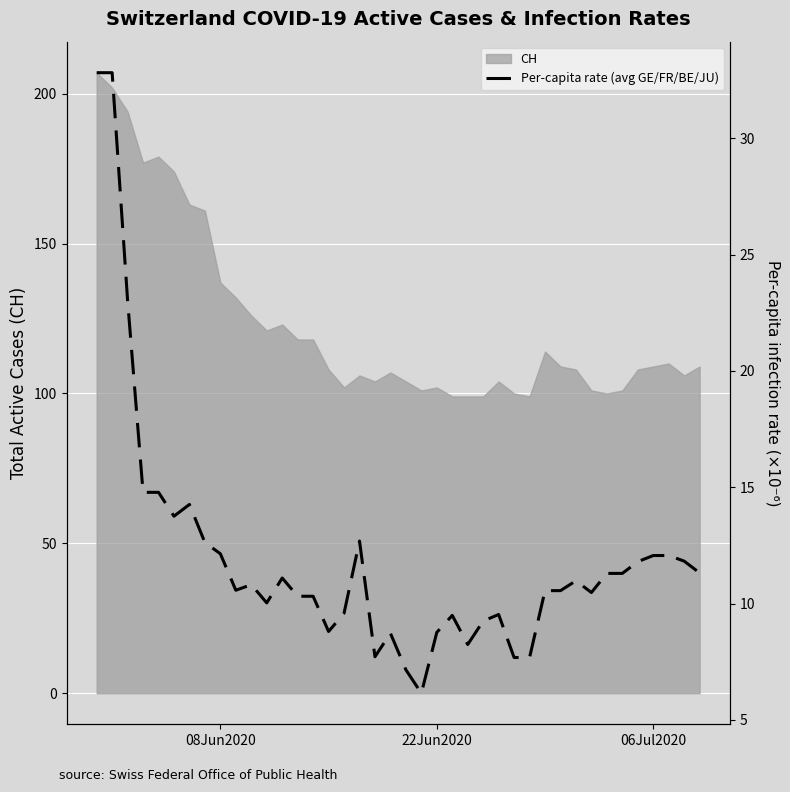

What is the minimum value for CH?

99